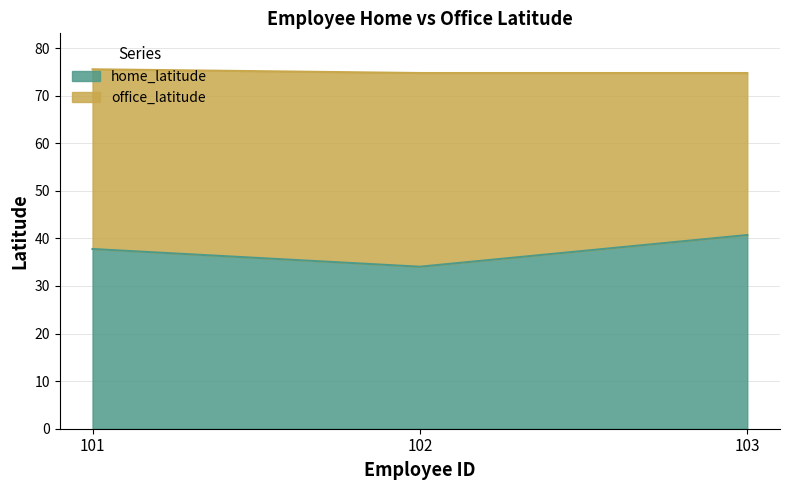

Rank the categories by value from highest to lowest.

103, 101, 102